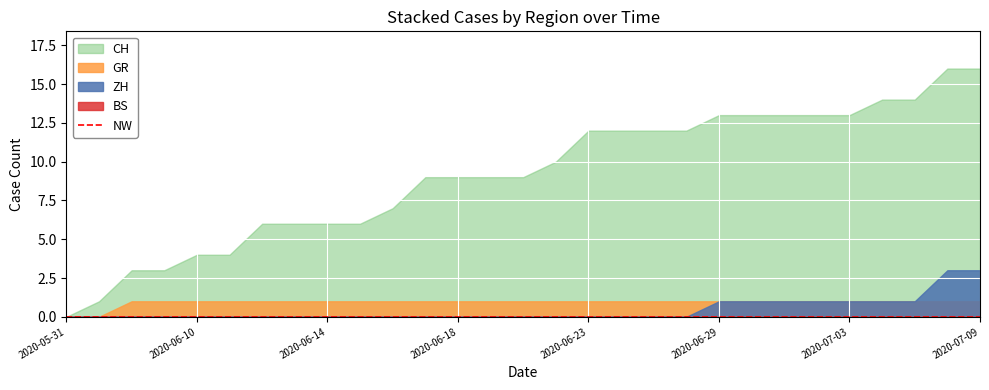

The ZH series shows 1 at 2020-07-07. True or false?

False